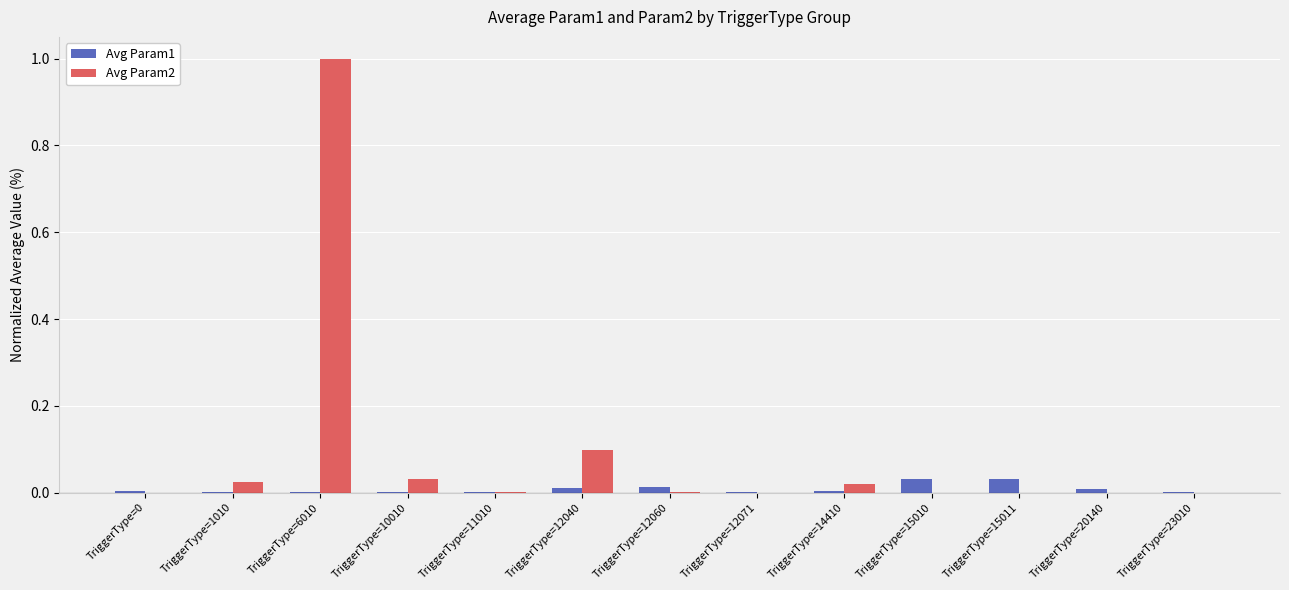

Which category has the highest value across all series?

TriggerType=6010